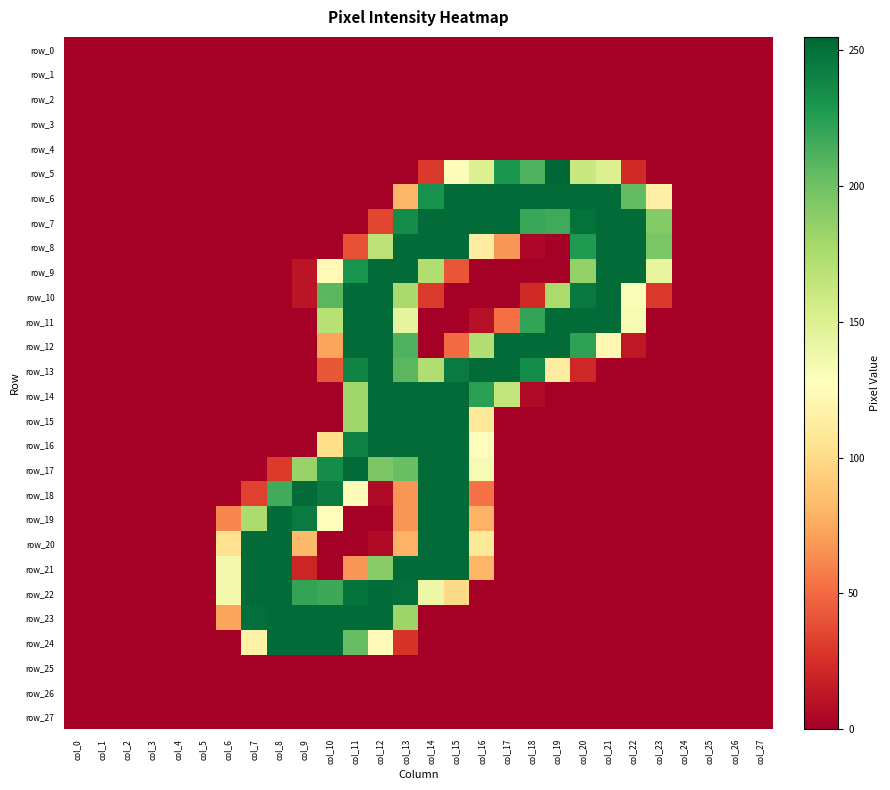

What is the highest value of the row_9 series?

253